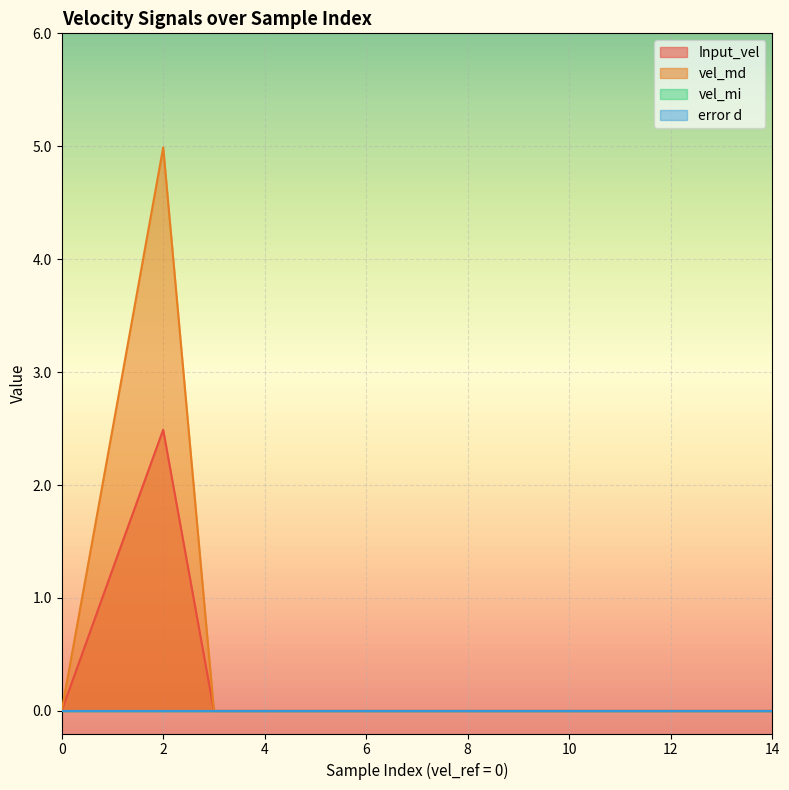

Which series has the largest range (max minus min)?

vel_md